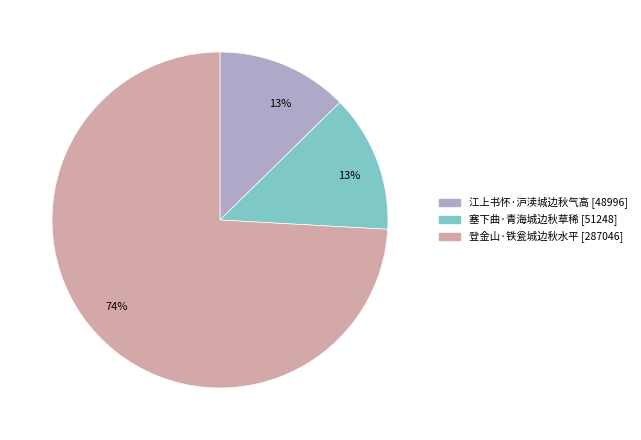

To the nearest percent, what is the difference between the largest and smallest slice percentages?

61%